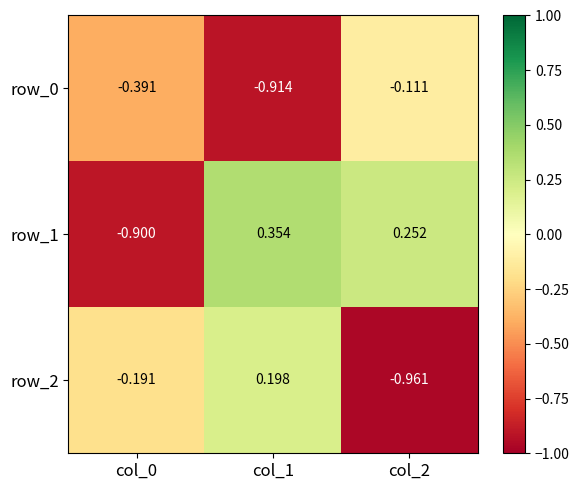

Rank the series by their maximum value, from highest to lowest.

row_1, row_2, row_0